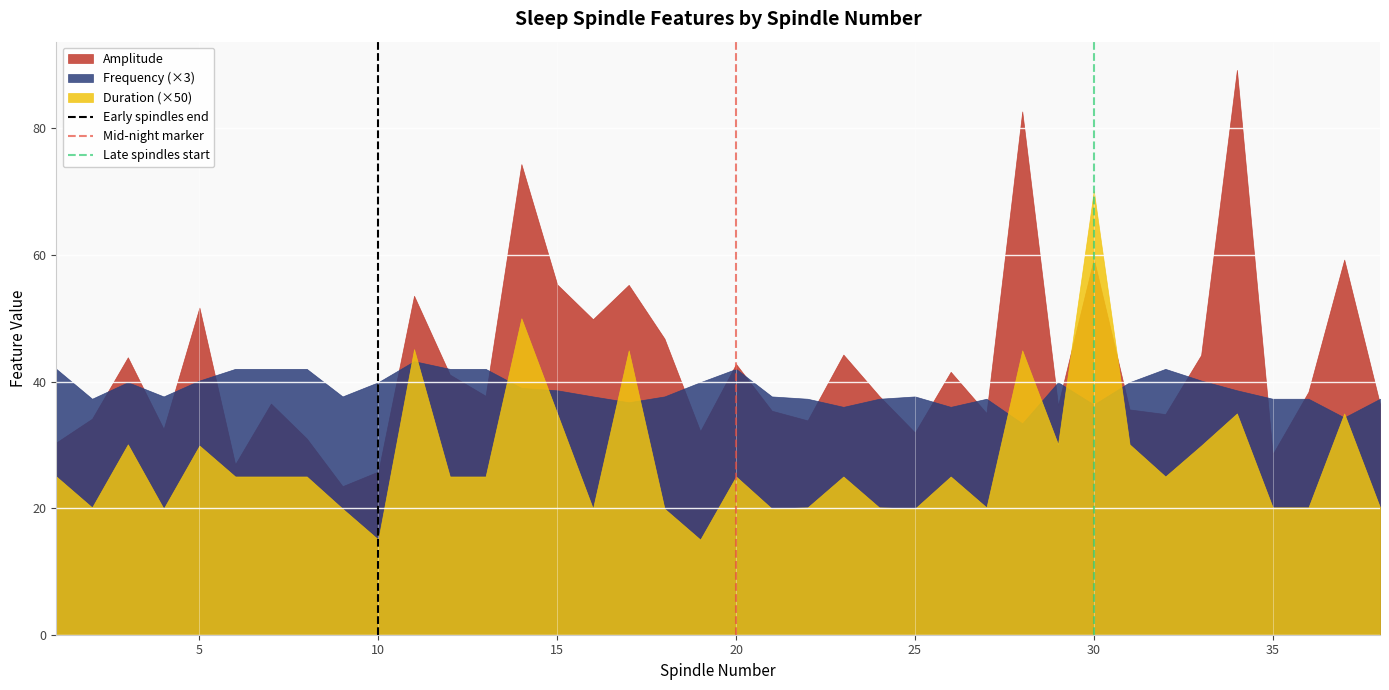

Which series has the largest range (max minus min)?

Amplitude